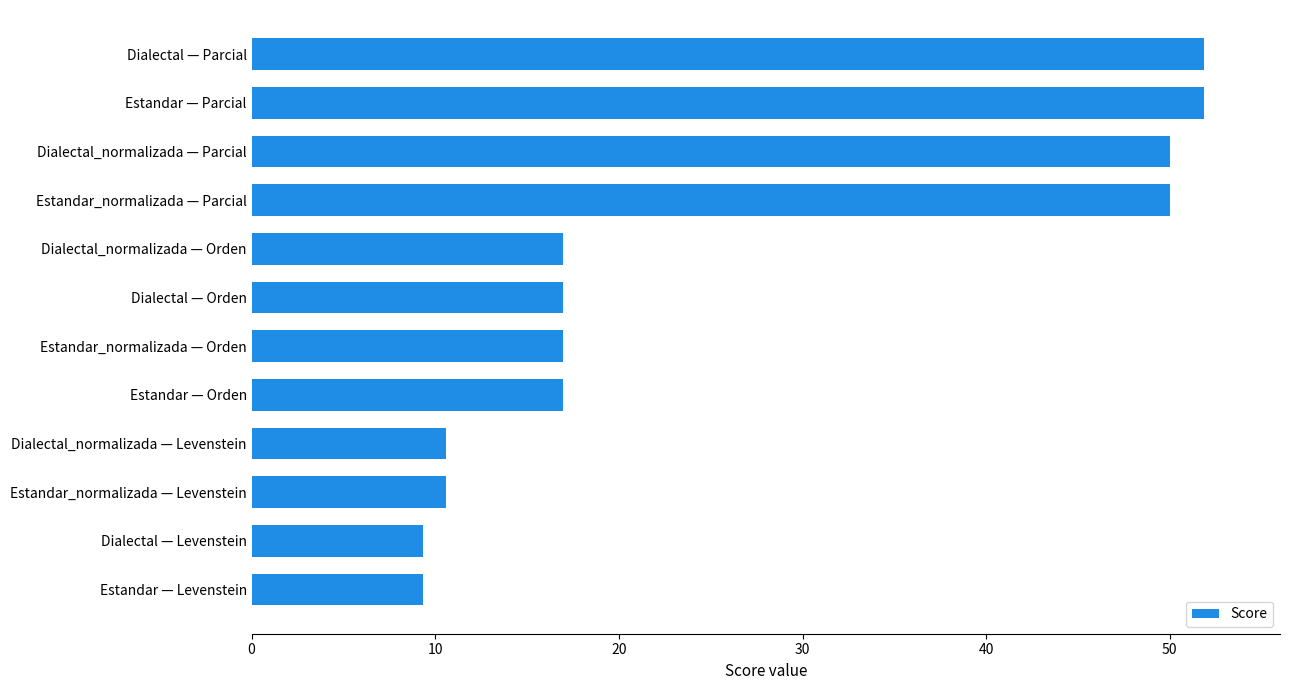

Reading top to bottom, list all the values displayed in this chart.

51.9	51.9	50.0	50.0	16.9	16.9	16.9	16.9	10.6	10.6	9.3	9.3